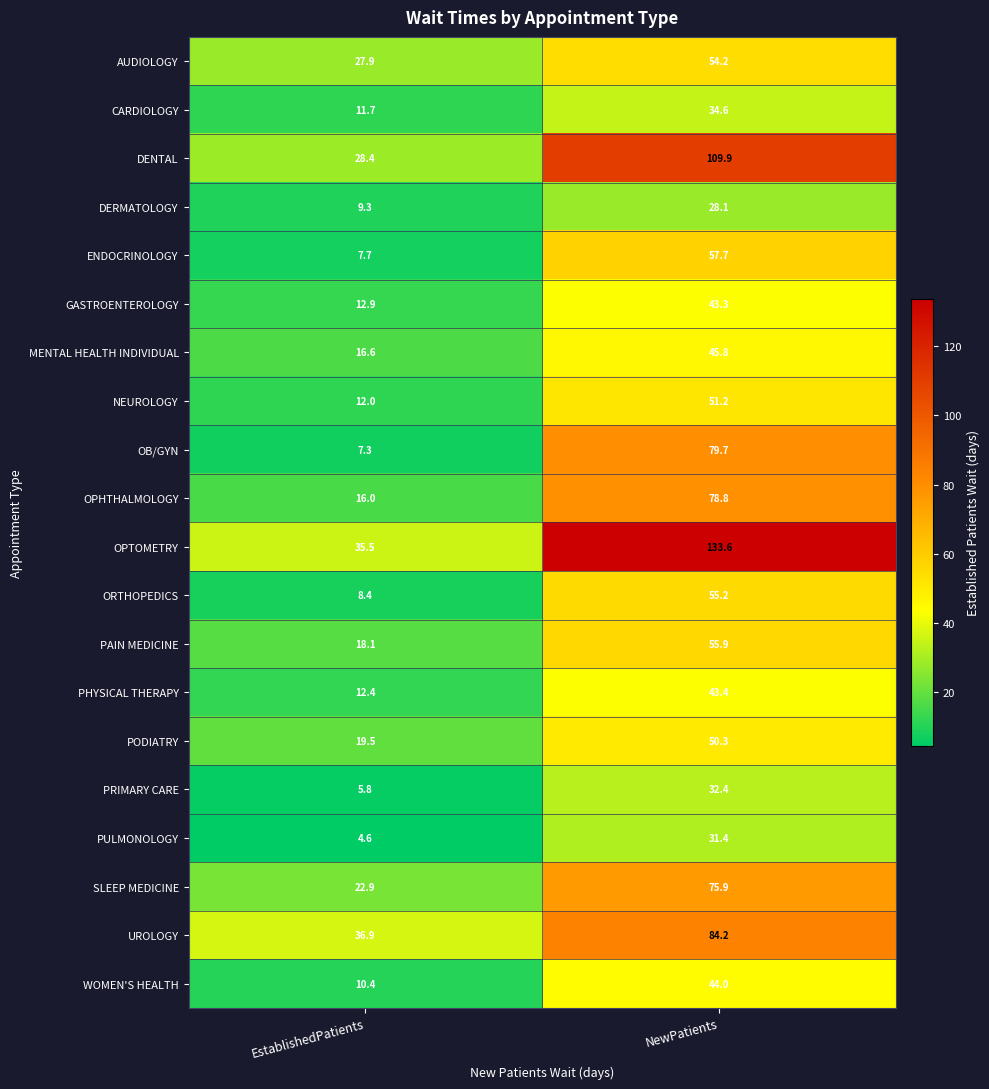

The PULMONOLOGY series shows 31.4 at NewPatients. True or false?

True